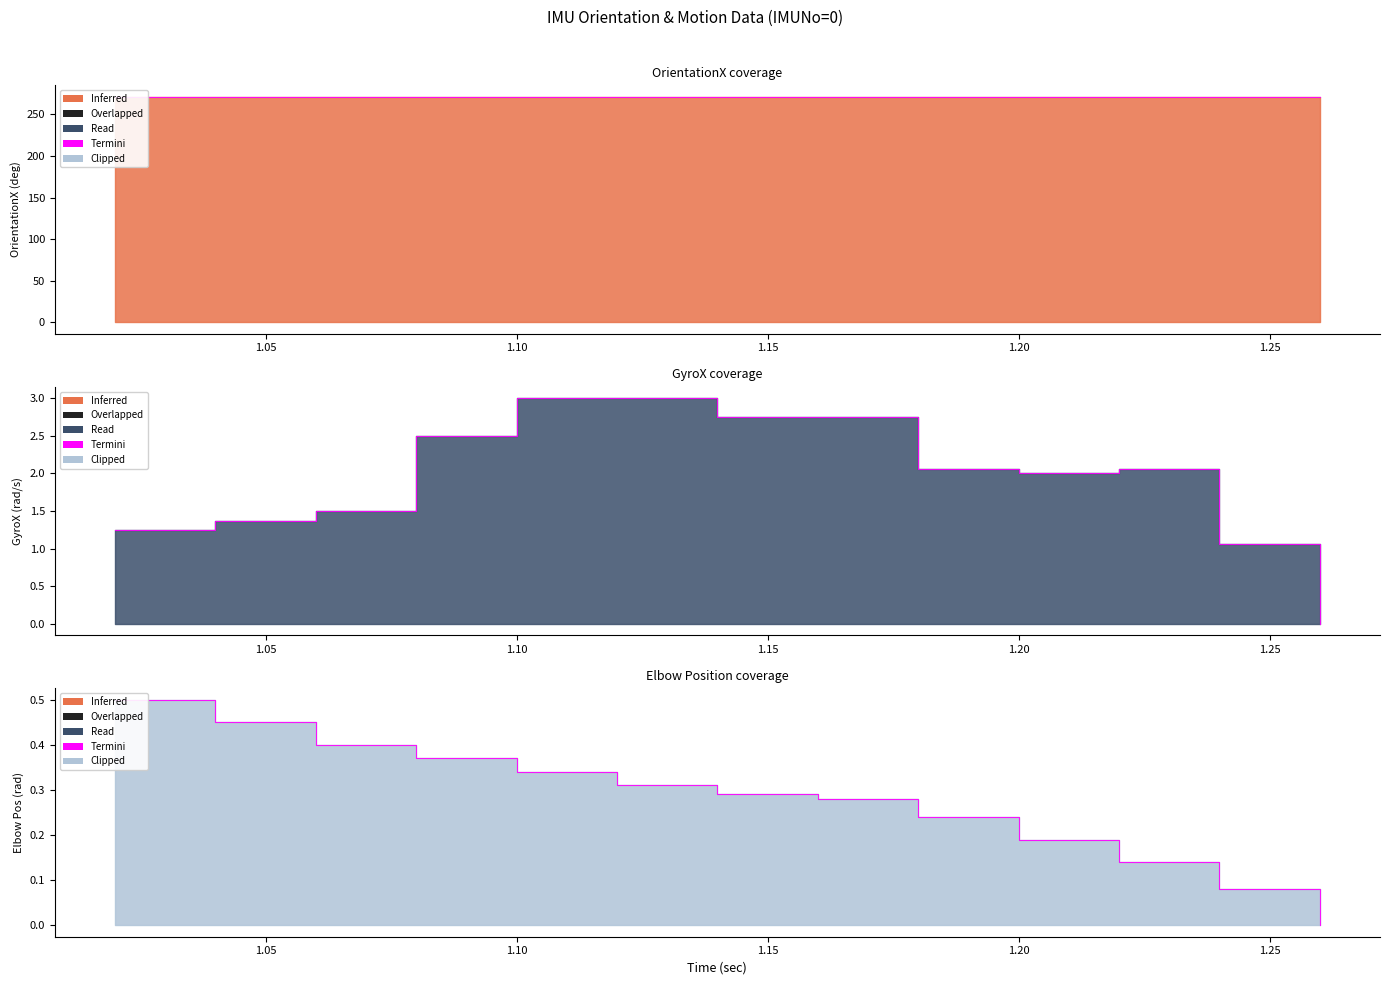

True or false: OrientationX (deg) has a value of 188.1 at 1.06.

False